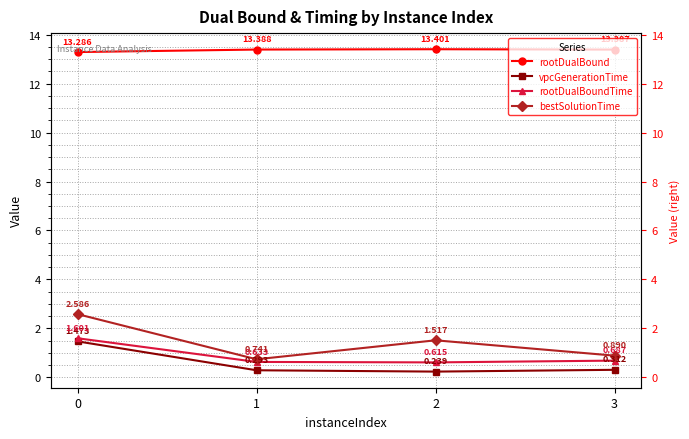

Reading left to right, list all the values displayed in this chart.

rootDualBound: 0=13.3	1=13.4	2=13.4	3=13.4
vpcGenerationTime: 0=1.5	1=0.3	2=0.2	3=0.3
rootDualBoundTime: 0=1.6	1=0.6	2=0.6	3=0.7
bestSolutionTime: 0=2.6	1=0.7	2=1.5	3=0.9